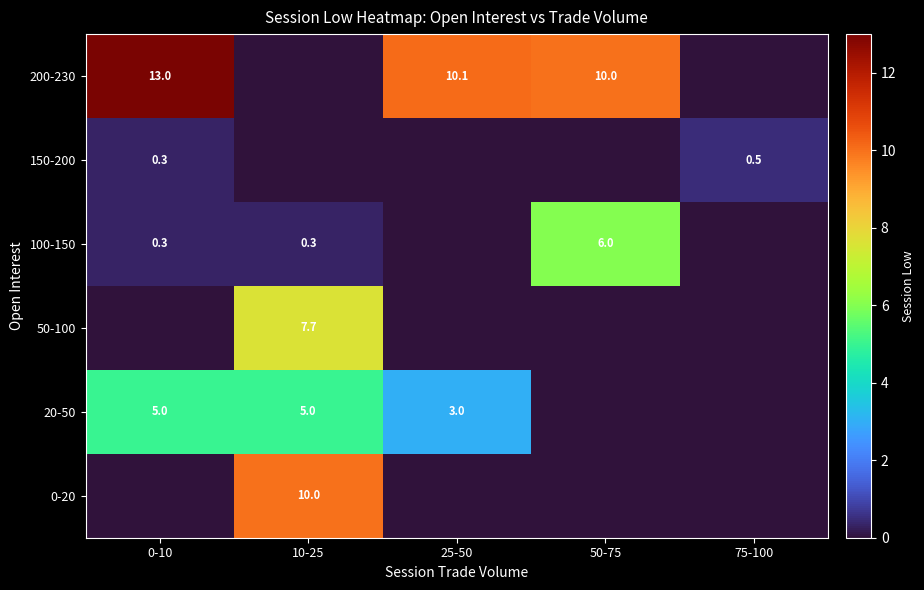

Which has a higher value, 50-75 or 75-100?

50-75